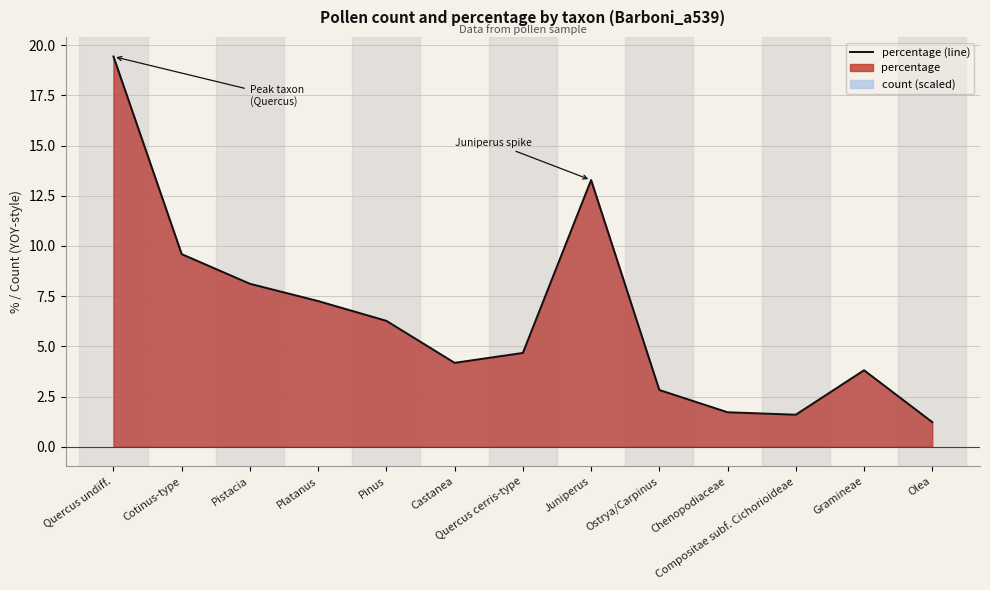

Is it true that the value at Quercus cerris-type is 4.7?

True